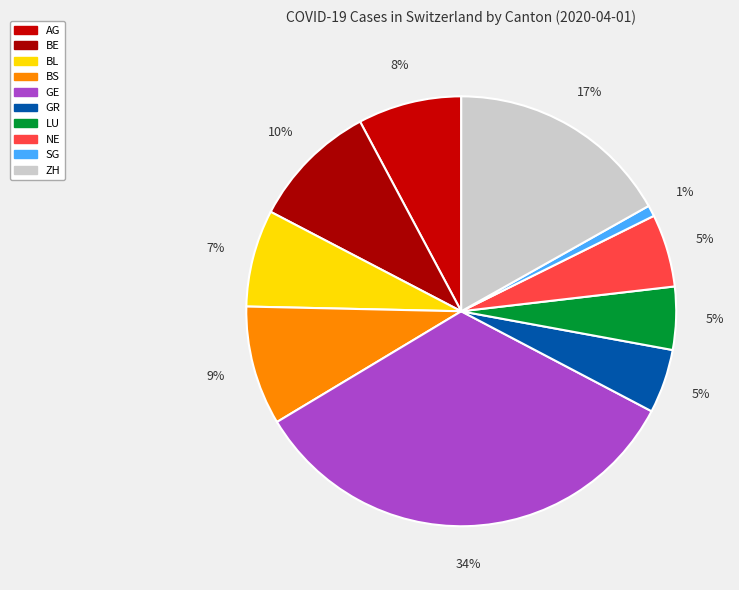

Between NE and ZH, which is larger?

ZH